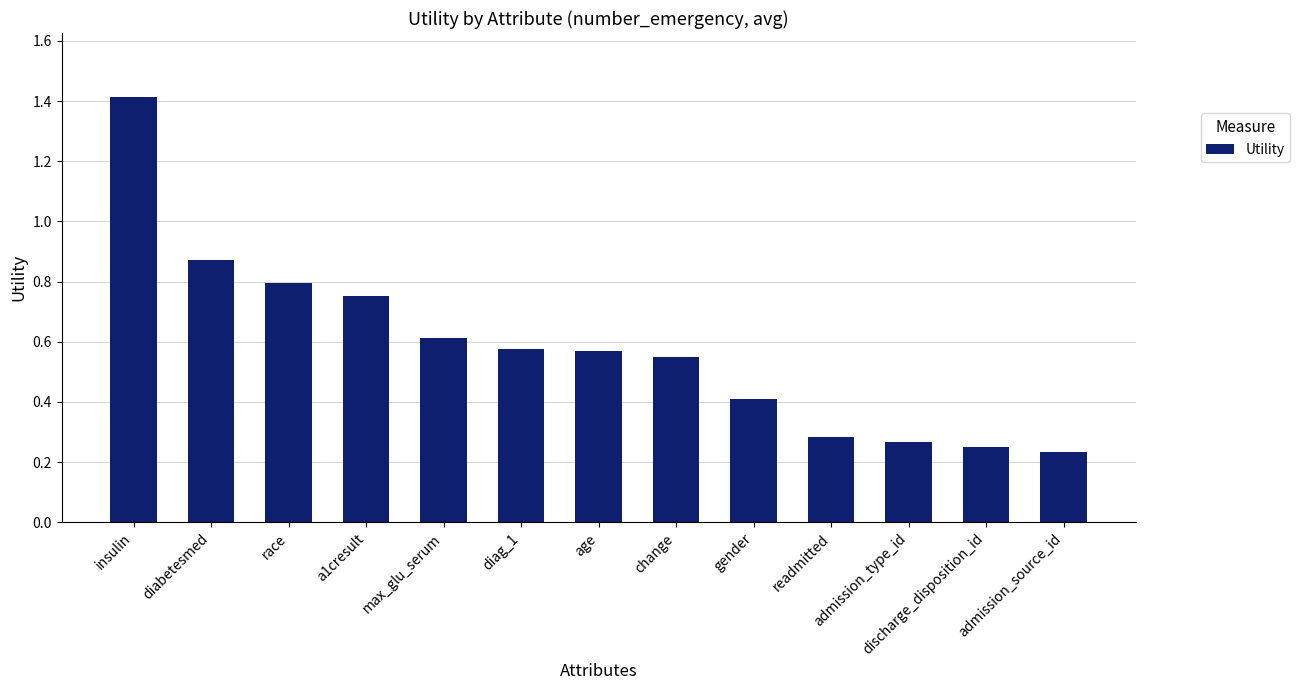

At which category does the chart reach its minimum across all series?

admission_source_id